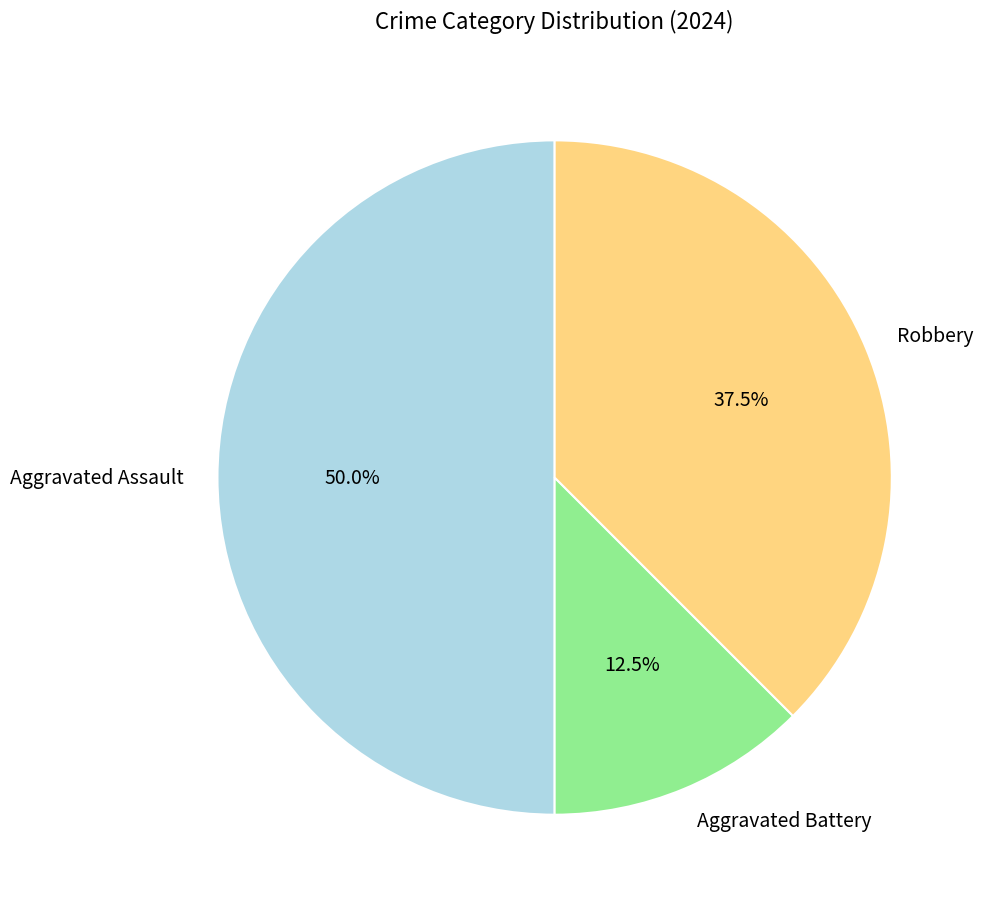

Which has a higher value, Robbery or Aggravated Assault?

Aggravated Assault